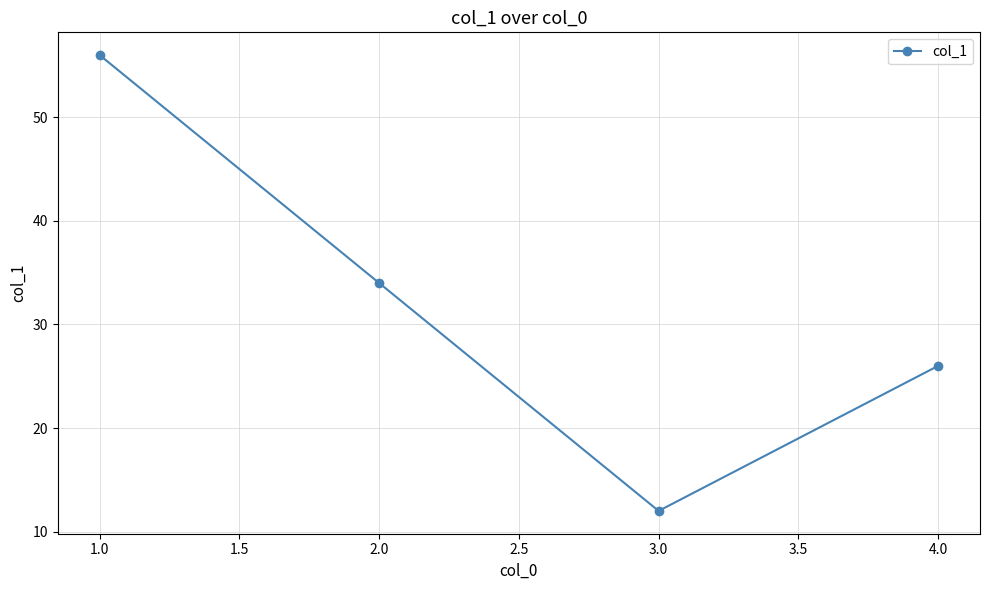

Where does the data first go above 34?

1.0